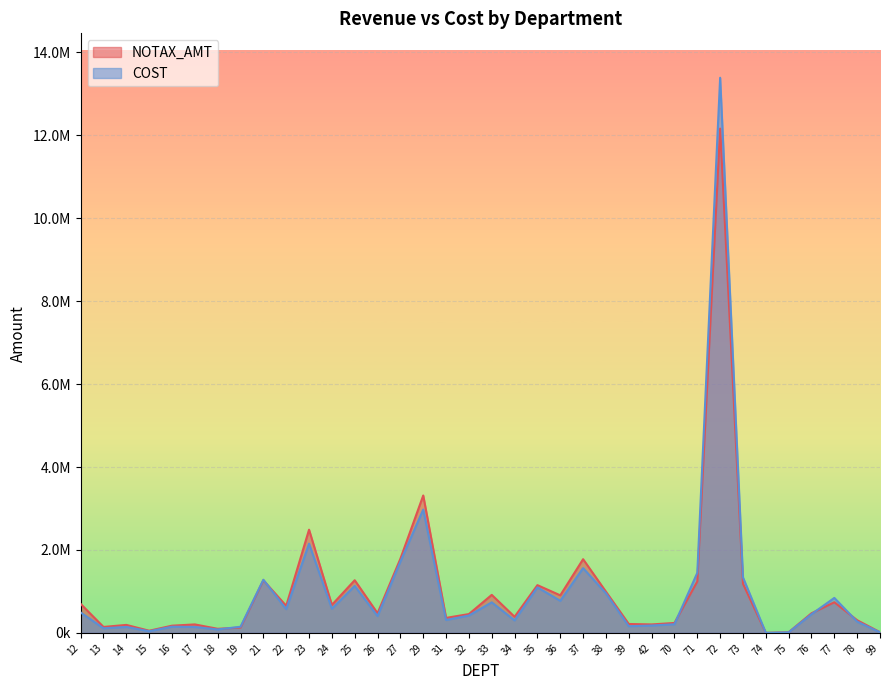

List the labels in order of COST value, largest first.

72, 29, 23, 27, 37, 71, 73, 21, 25, 35, 38, 77, 36, 33, 24, 22, 12, 76, 32, 26, 31, 34, 78, 70, 42, 39, 16, 19, 14, 17, 13, 18, 15, 99, 75, 74